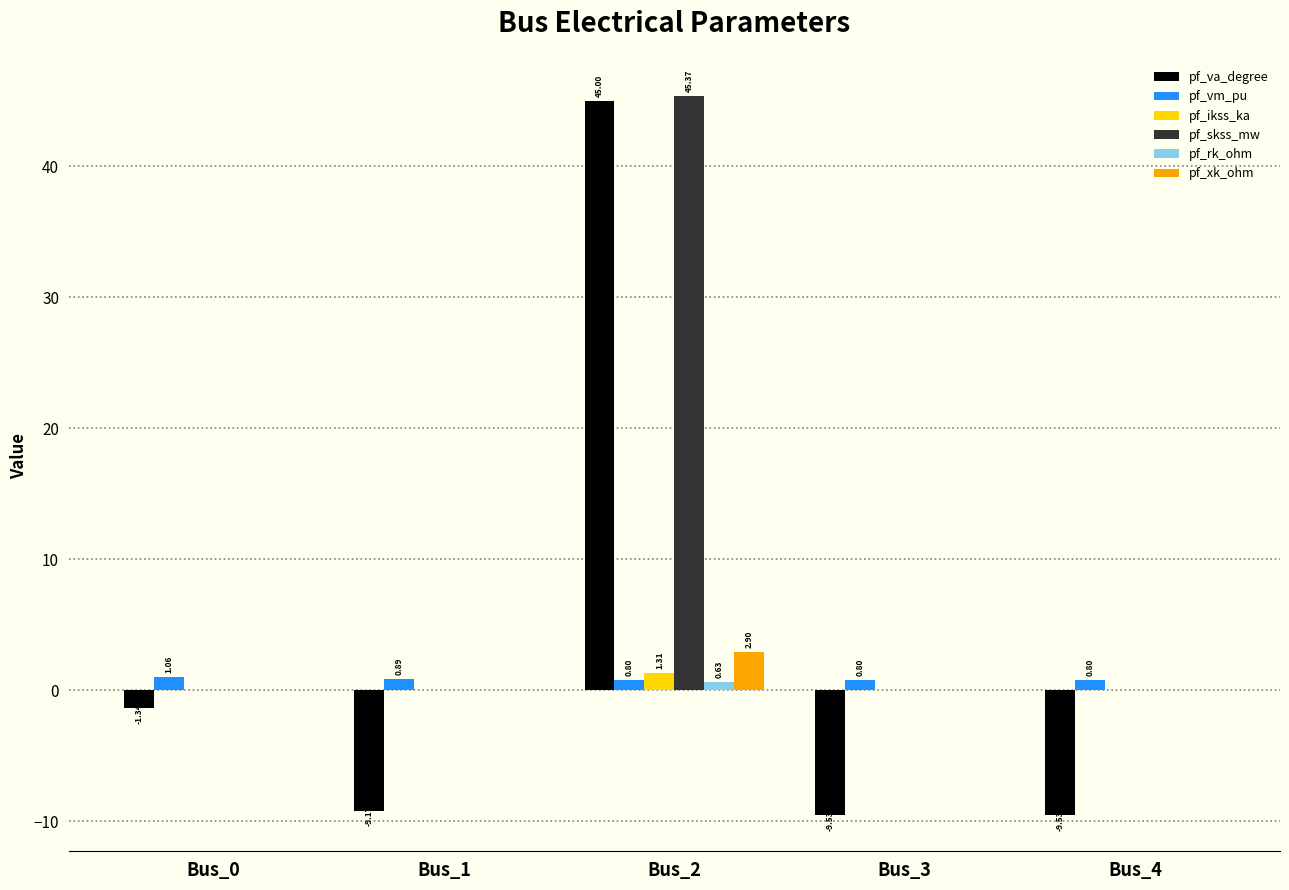

Count the pf_xk_ohm values in the range 0 to 1.

4